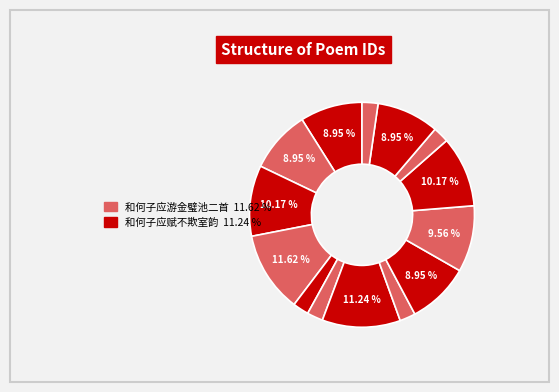

How many segments does this pie chart have?

14